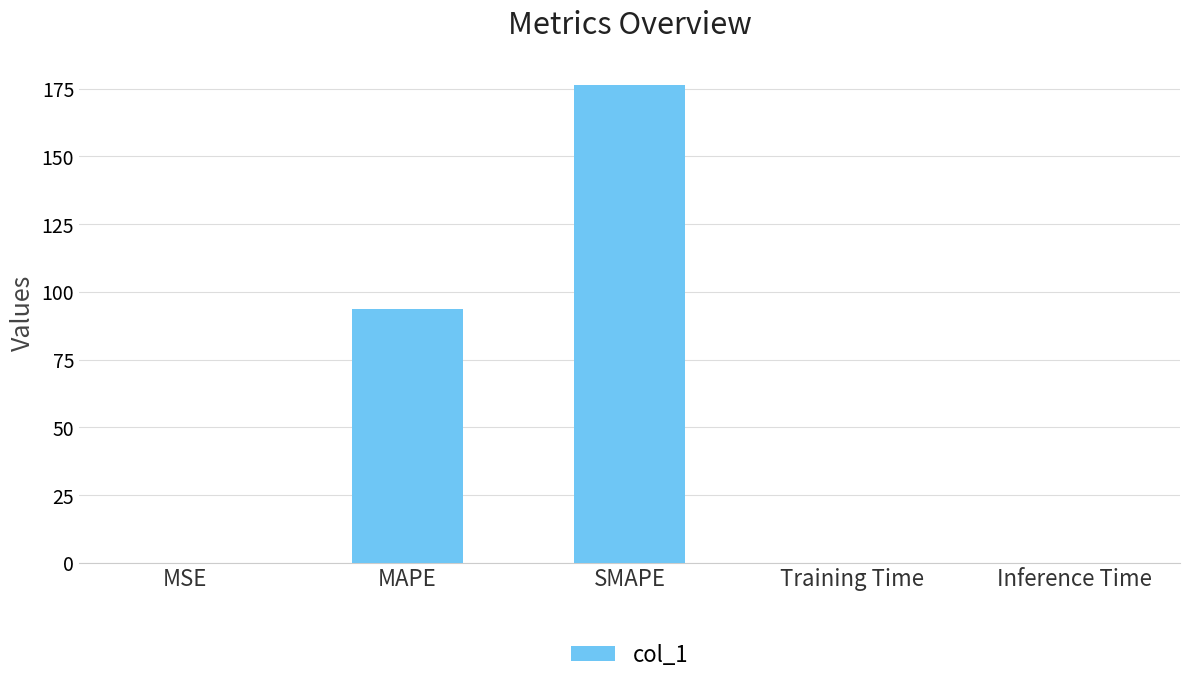

Are the bars horizontal?

No